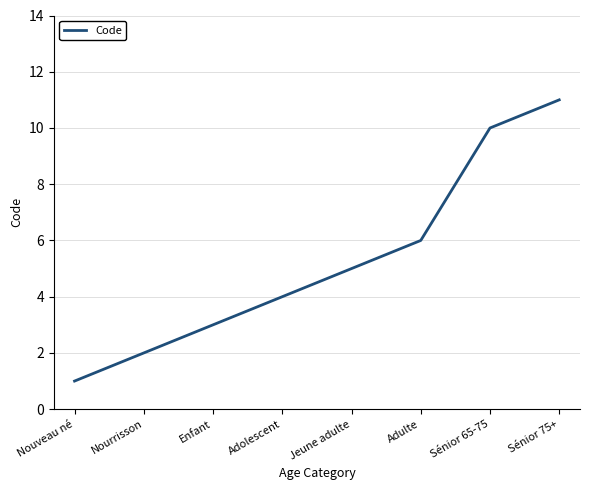

Rank the categories by value from lowest to highest.

Nouveau né, Nourrisson, Enfant, Adolescent, Jeune adulte, Adulte, Sénior 65-75, Sénior 75+